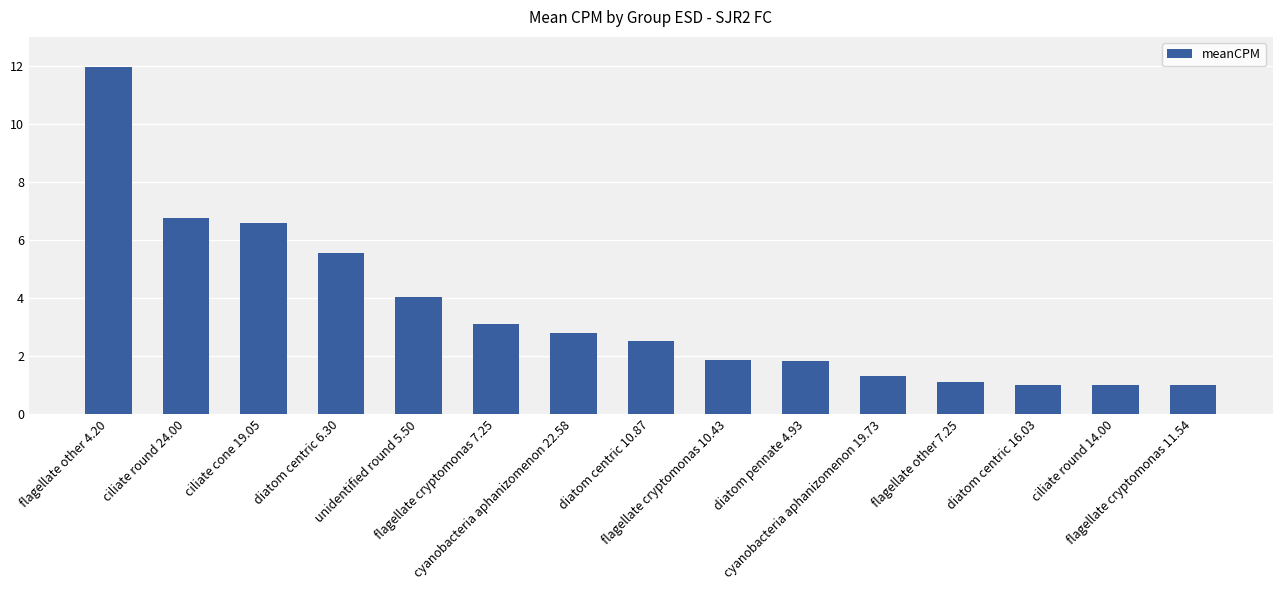

What is the maximum value shown in the chart?

12.0